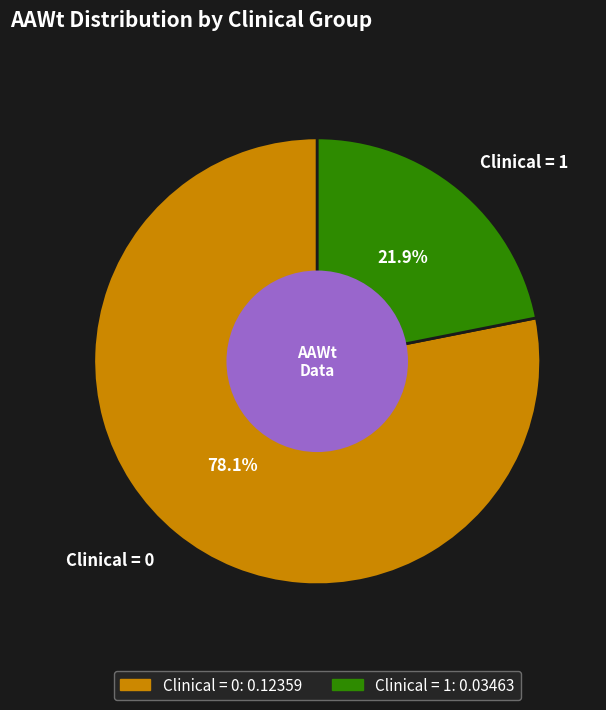

What is the ratio of the value at Clinical = 0 to the value at Clinical = 1?

3.6